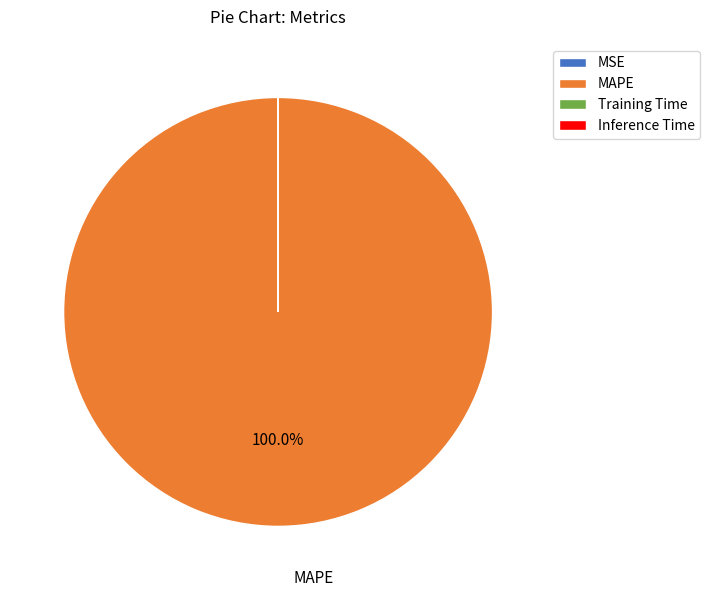

What percentage is the MAPE slice, to the nearest percent?

100%